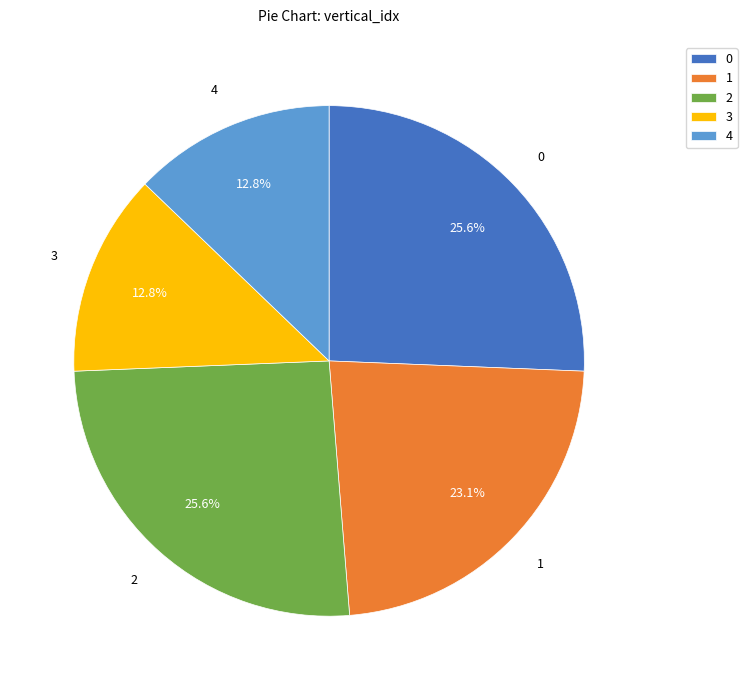

How much of the chart is everything except 4?

87.2%